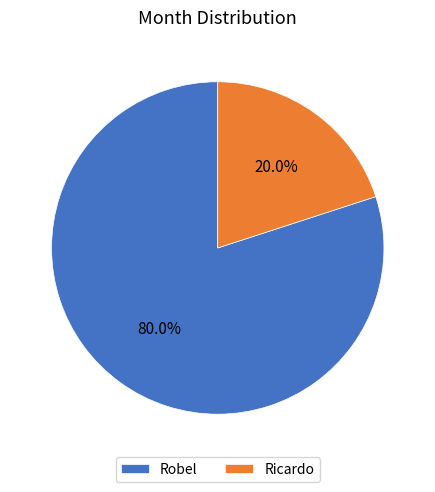

How many segments does this pie chart have?

2